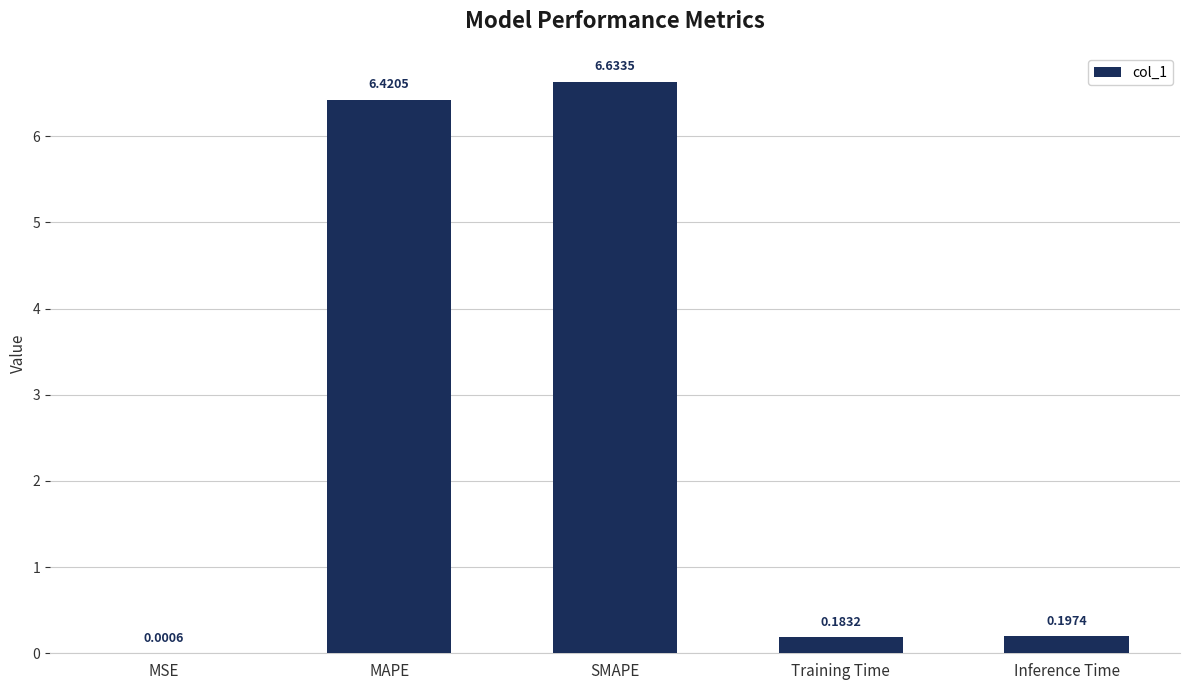

What is the sum of all values?

13.4